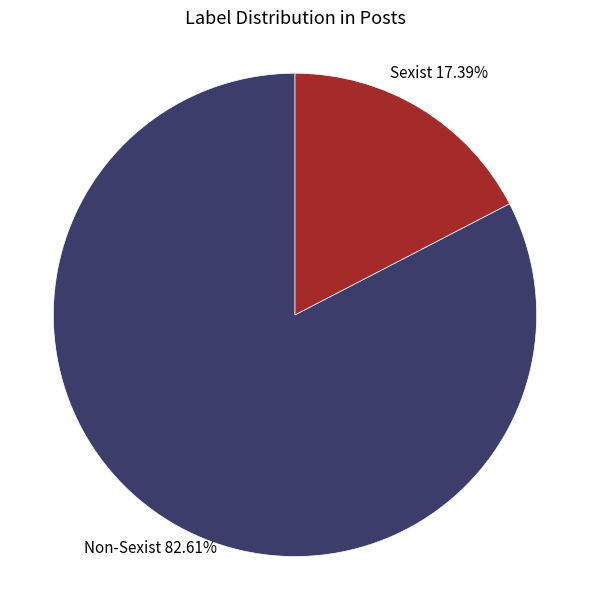

Does any single category account for the majority?

Yes